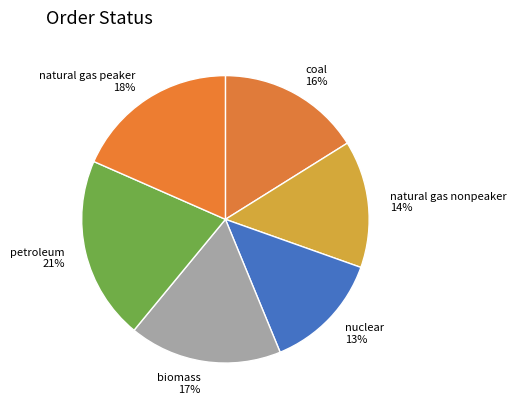

True or false: nuclear accounts for 13% of the total.

True